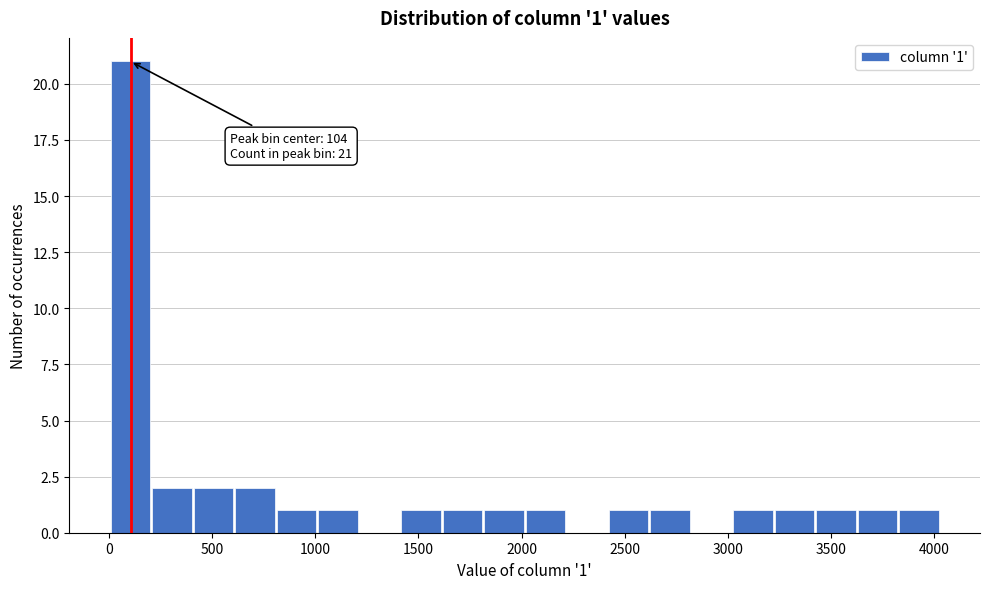

Which range on the x-axis has the tallest bar?

0 to 200